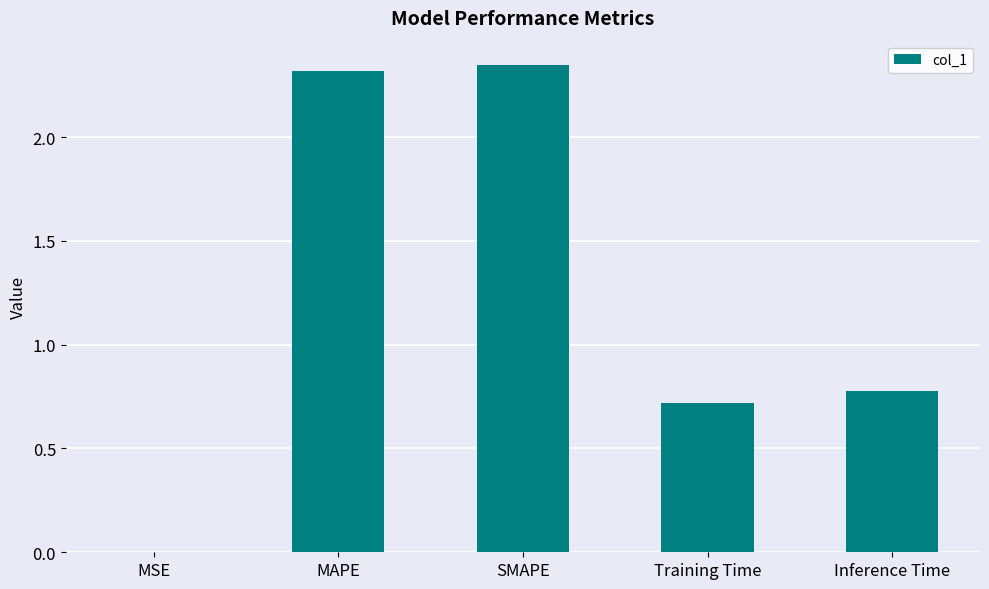

Does the chart contain stacked bars?

No